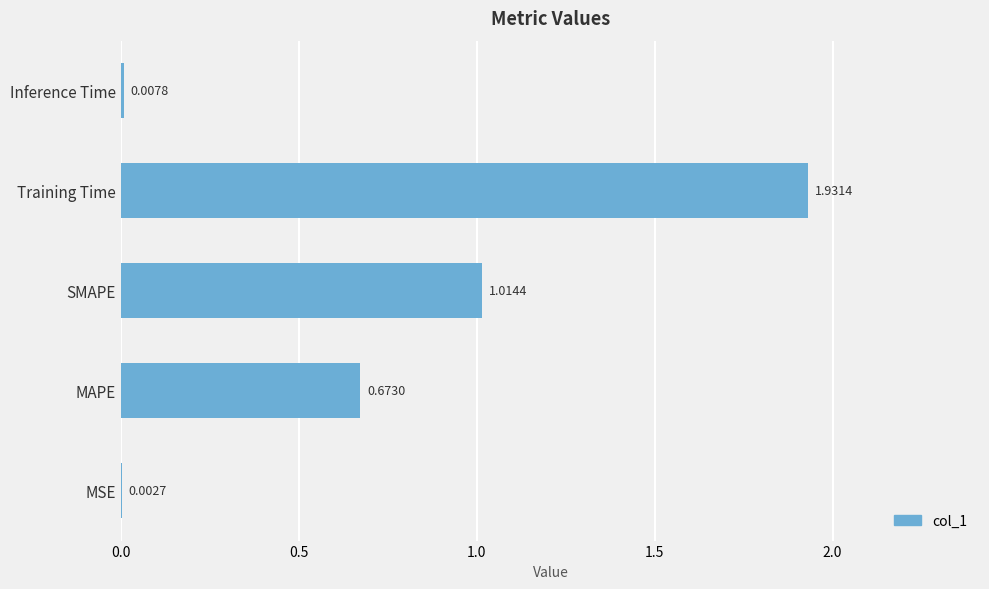

What is the sum of the values at SMAPE and MAPE?

1.7